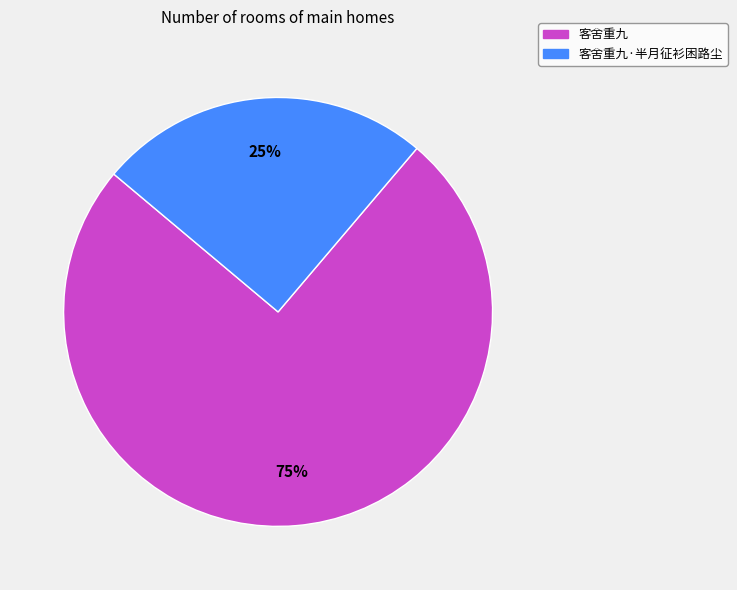

Is the sum of 客舍重九 and 客舍重九·半月征衫困路尘 greater than half?

Yes